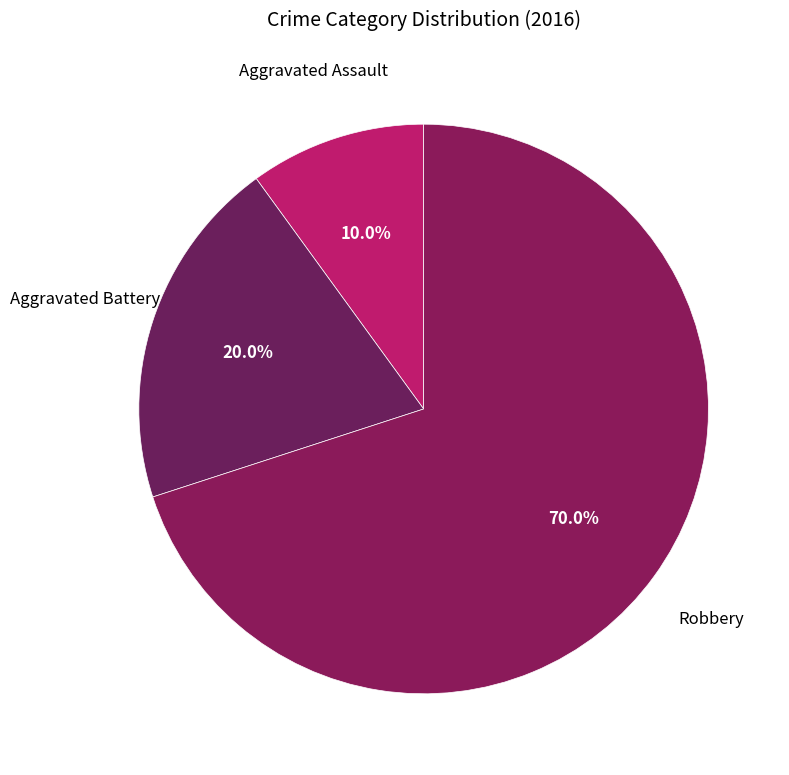

How many slices are in this pie chart?

3